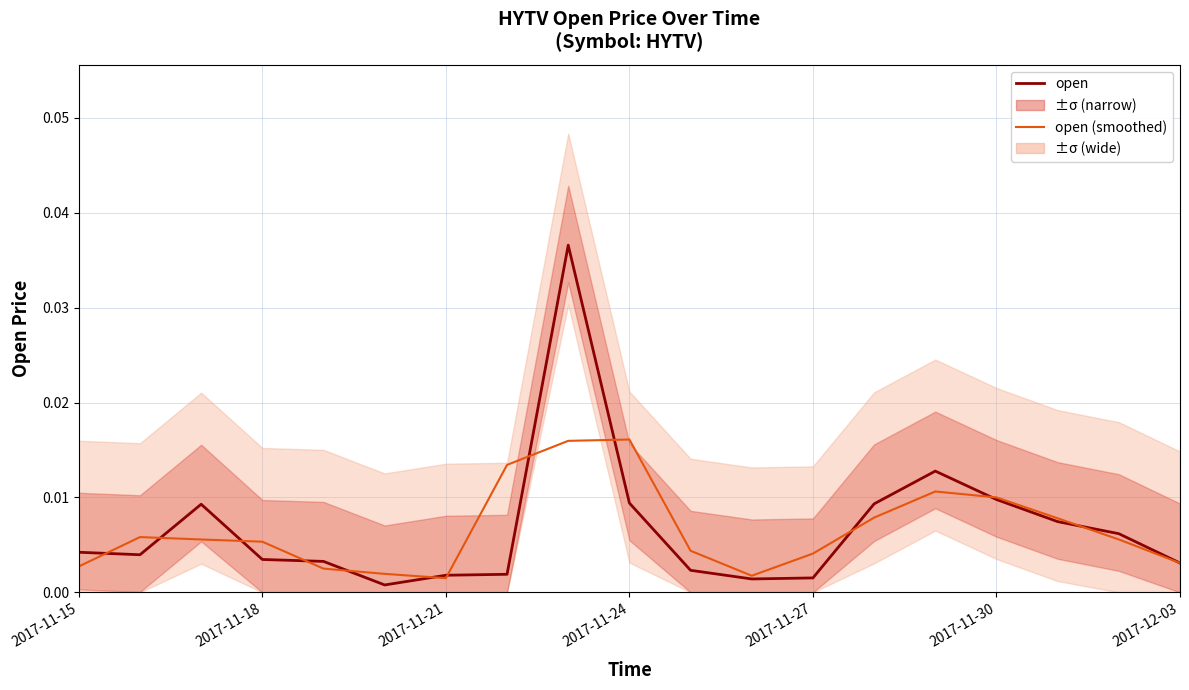

Does the chart have visible grid lines?

Yes